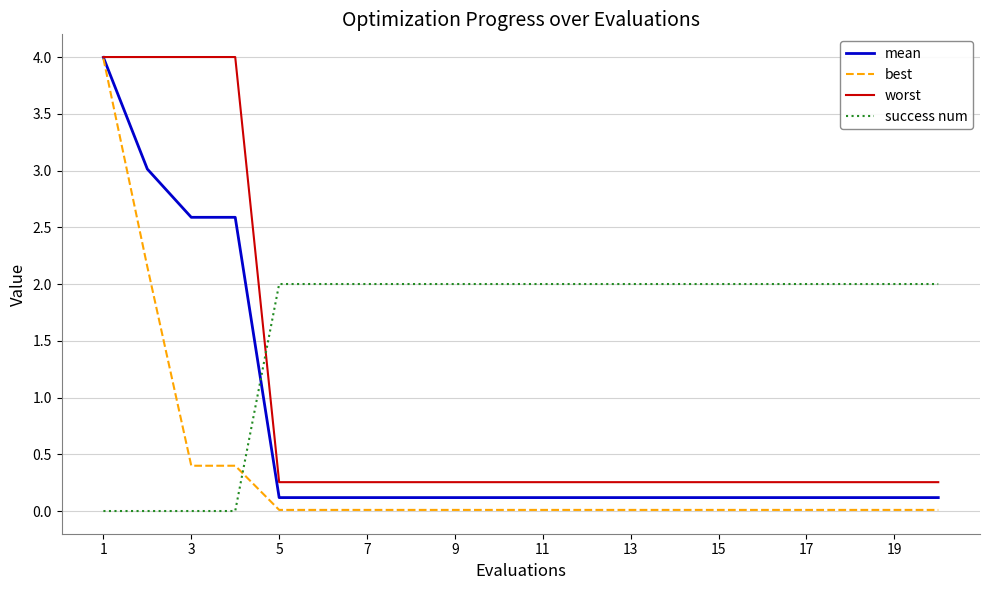

Does the chart display data point markers on the line(s)?

No